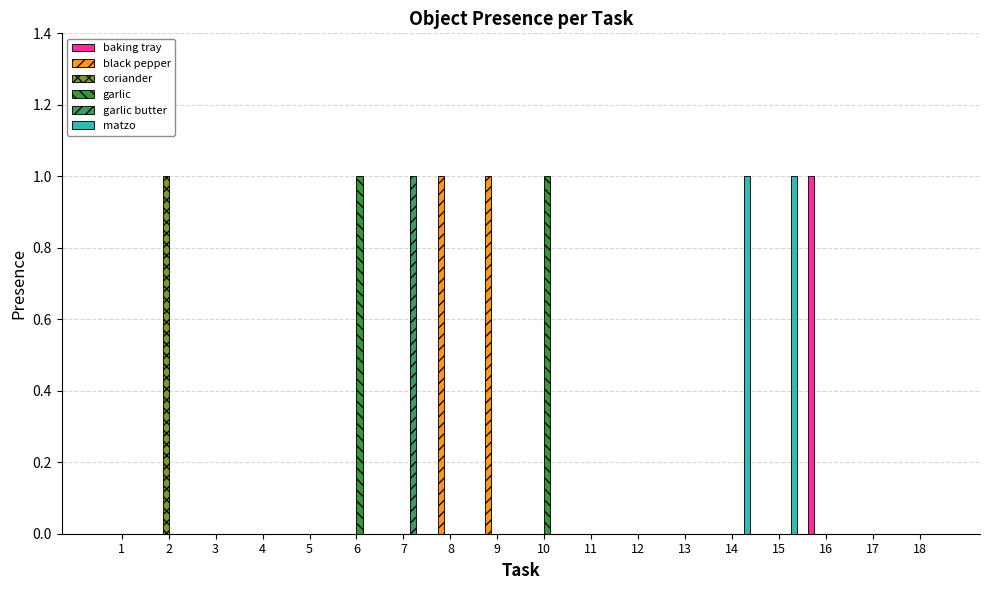

Is it true that black pepper equals 0 at 13?

True